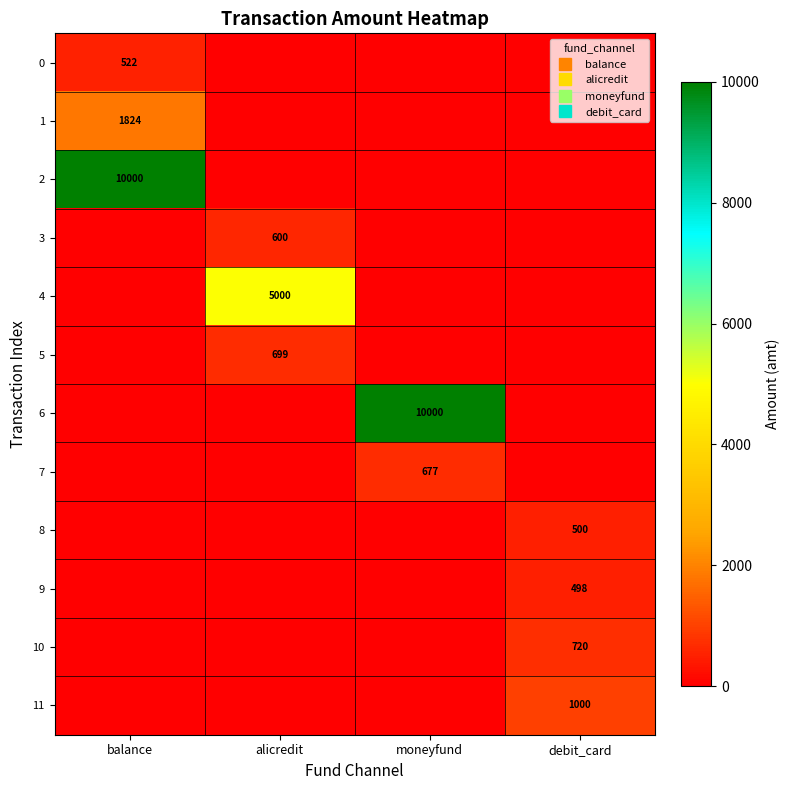

Between debit_card and alicredit, which is larger?

debit_card